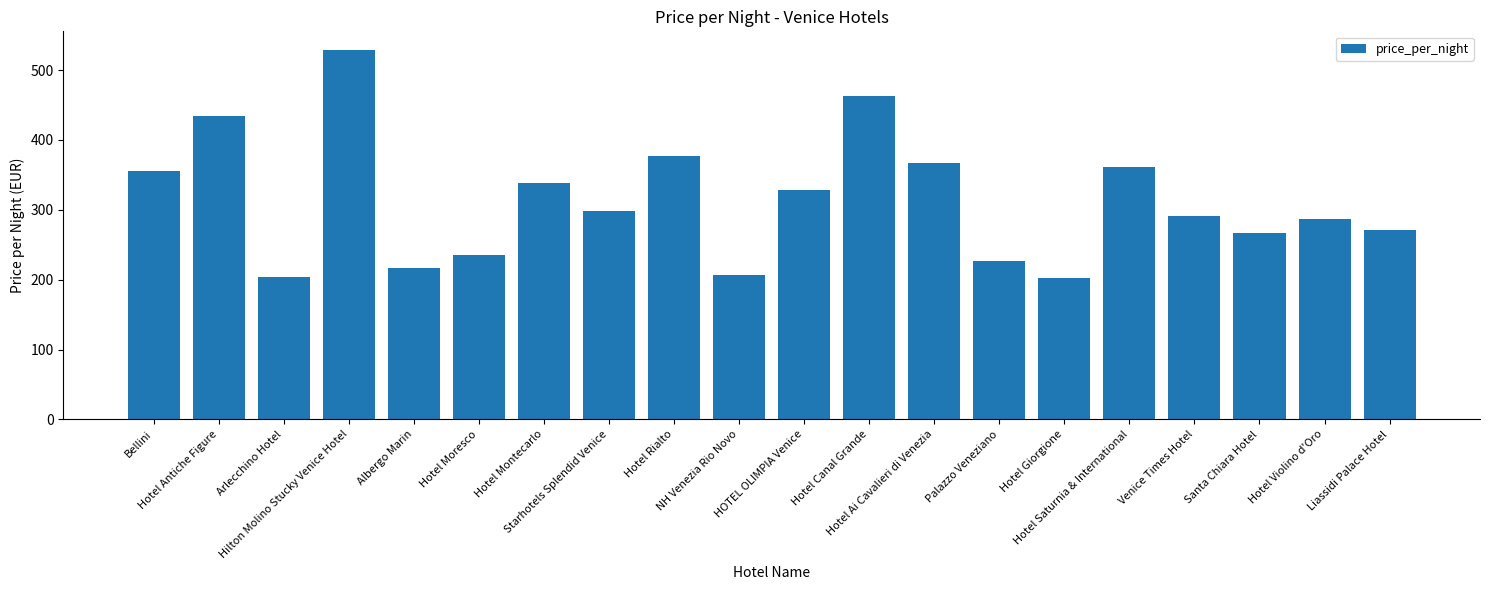

Where is the data nearest to the value 366?

Hotel Ai Cavalieri di Venezia